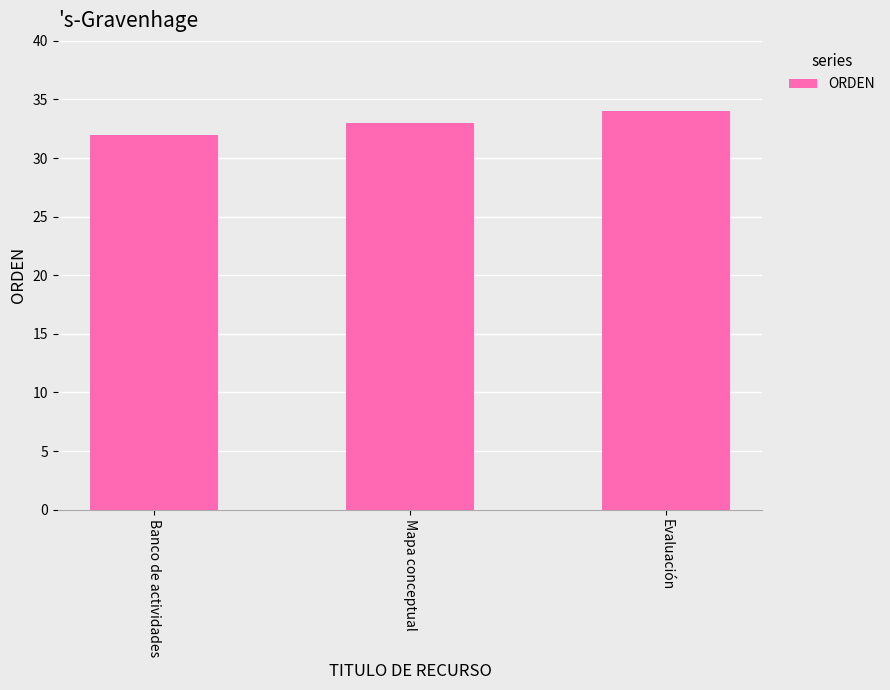

Rank the categories by value from highest to lowest.

Evaluación, Mapa conceptual, Banco de actividades